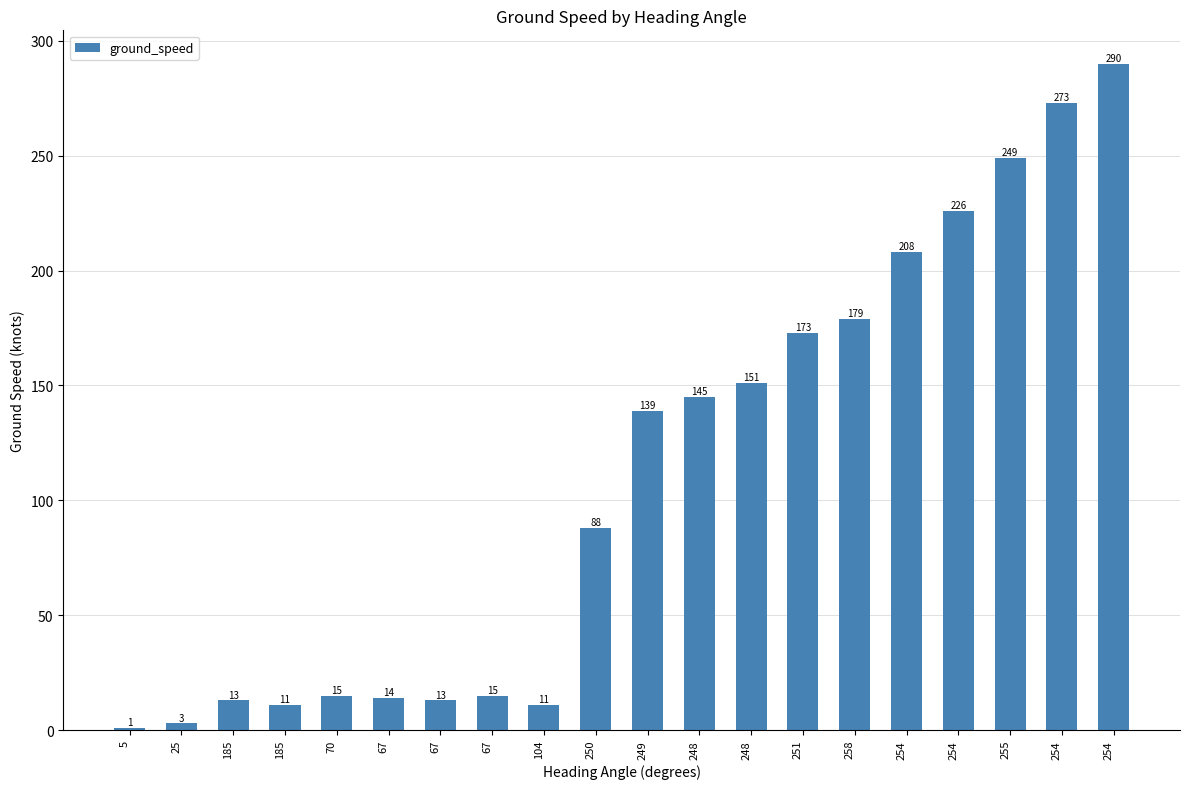

How many distinct data groups are displayed?

1